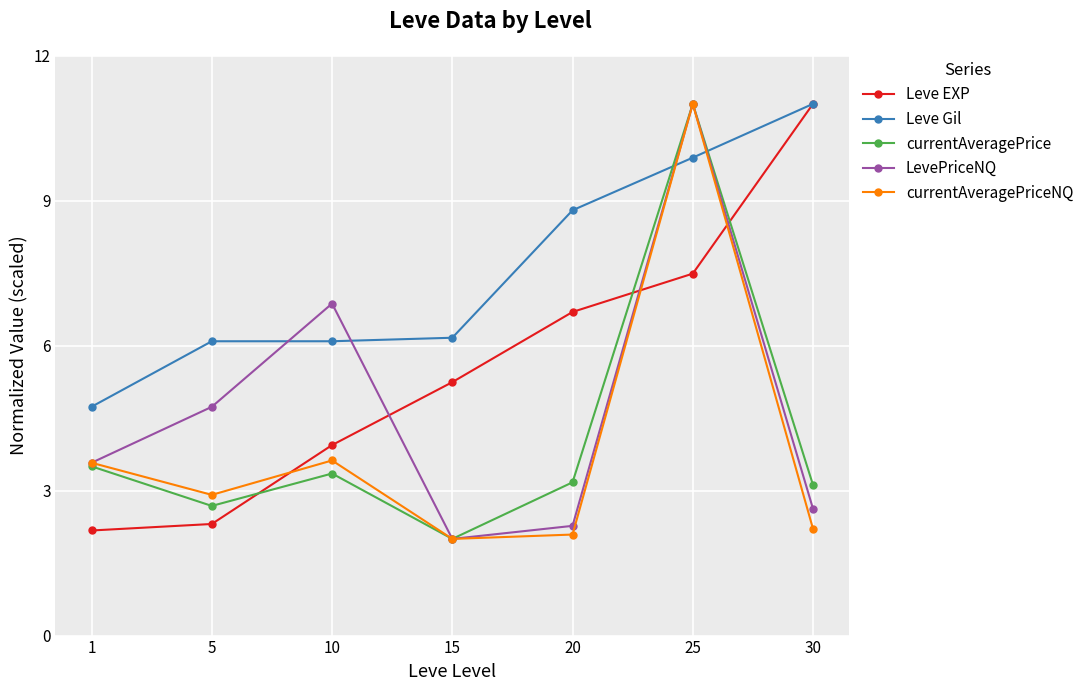

At which category is the sum across all series the highest?

25